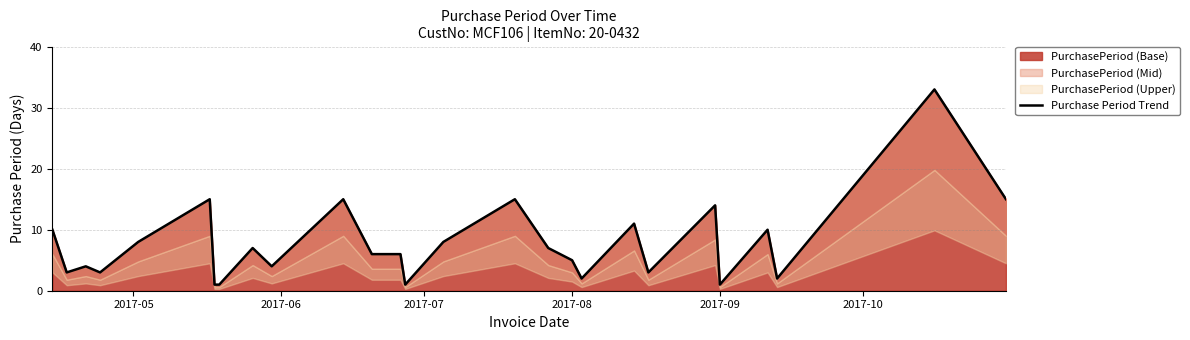

At which label is the value closest to 17?

2017-10